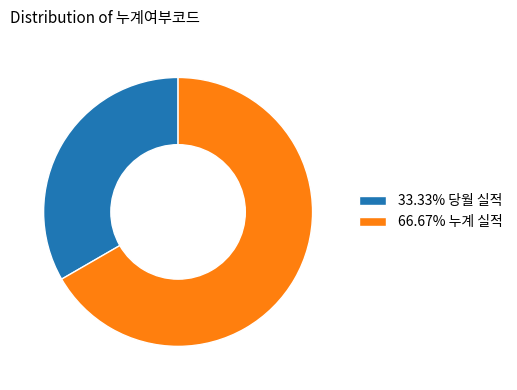

Is there a majority slice in this chart?

Yes